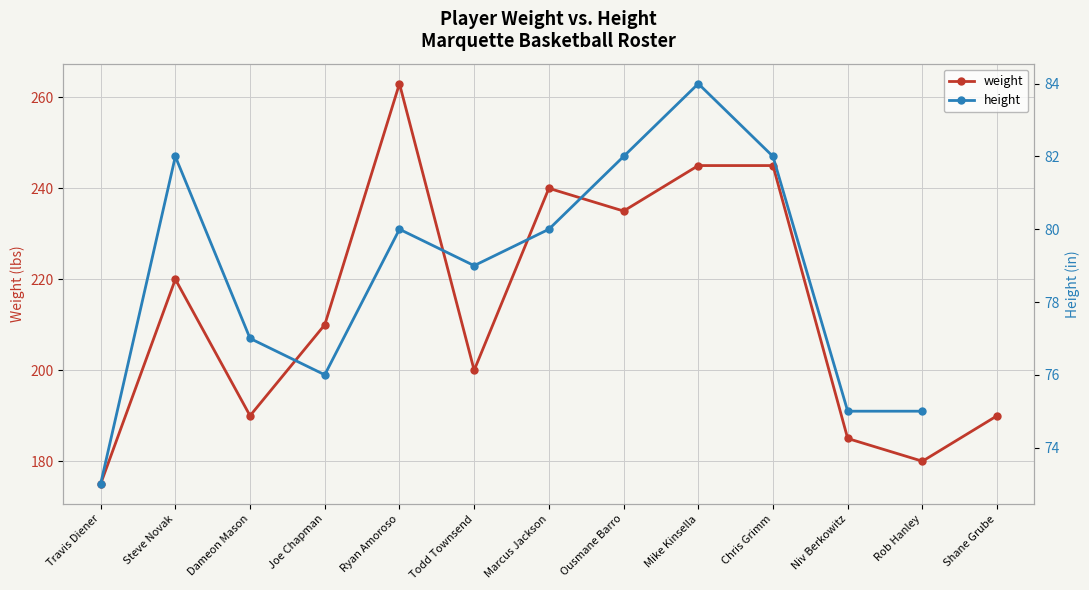

Is it true that height equals 76.0 at Joe Chapman?

True